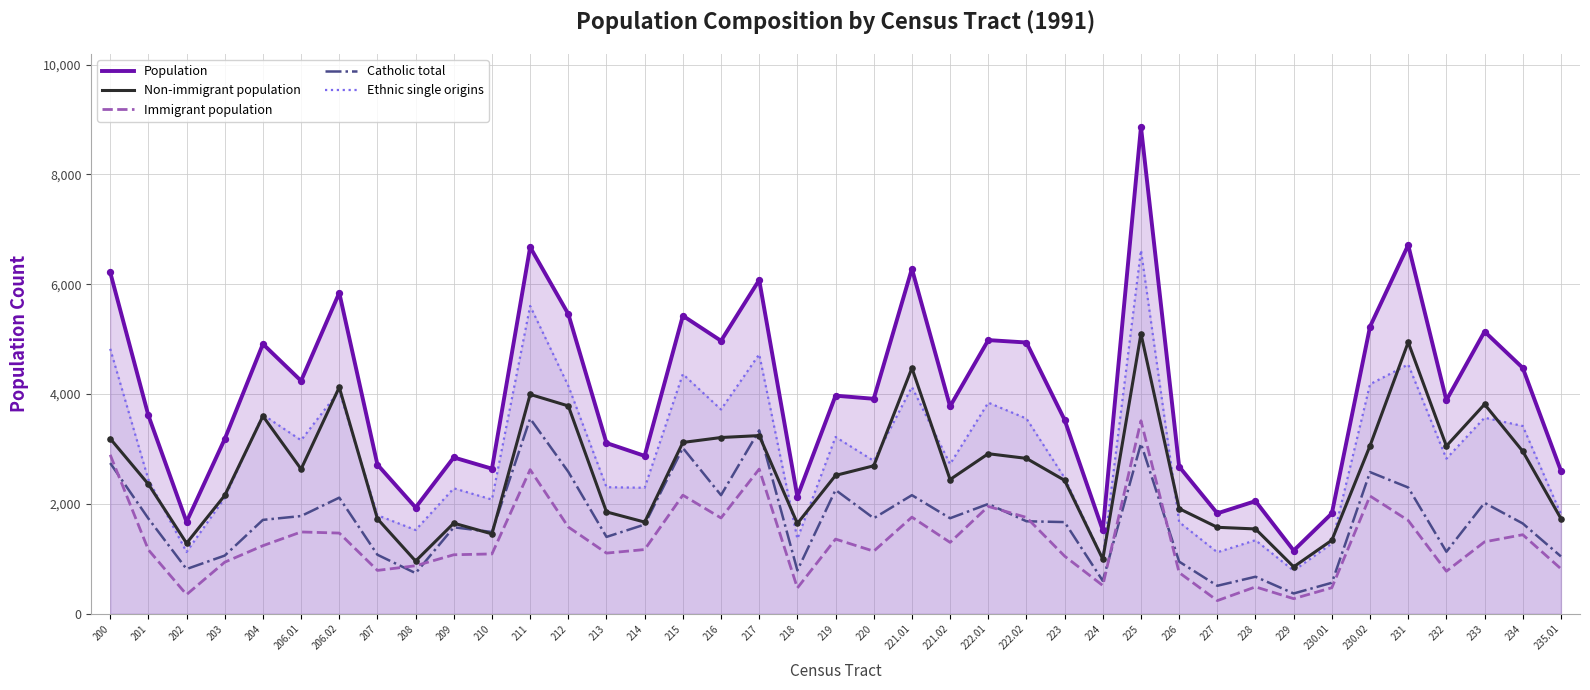

What is the total value across all series at 210?

8757